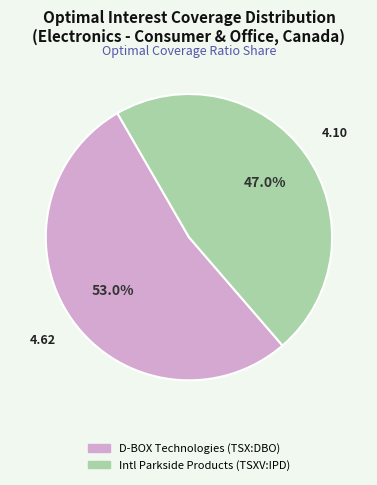

Is there a majority slice in this chart?

Yes